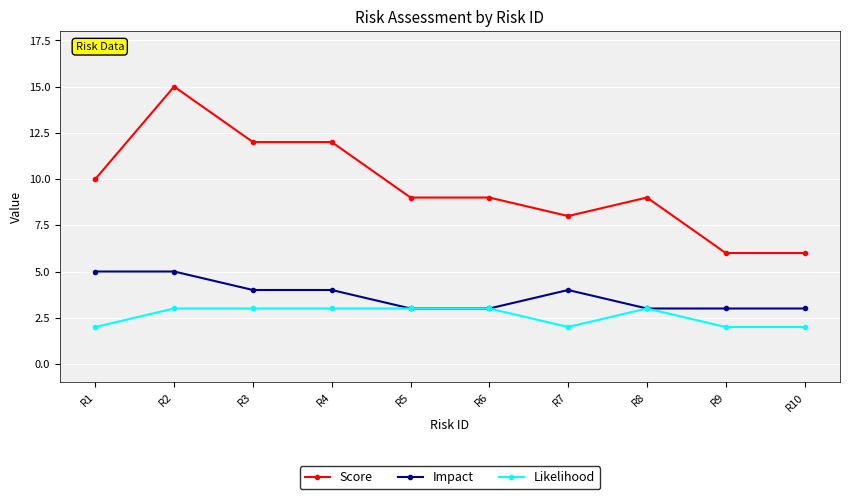

What is the spread (max minus min) of values at R2?

12